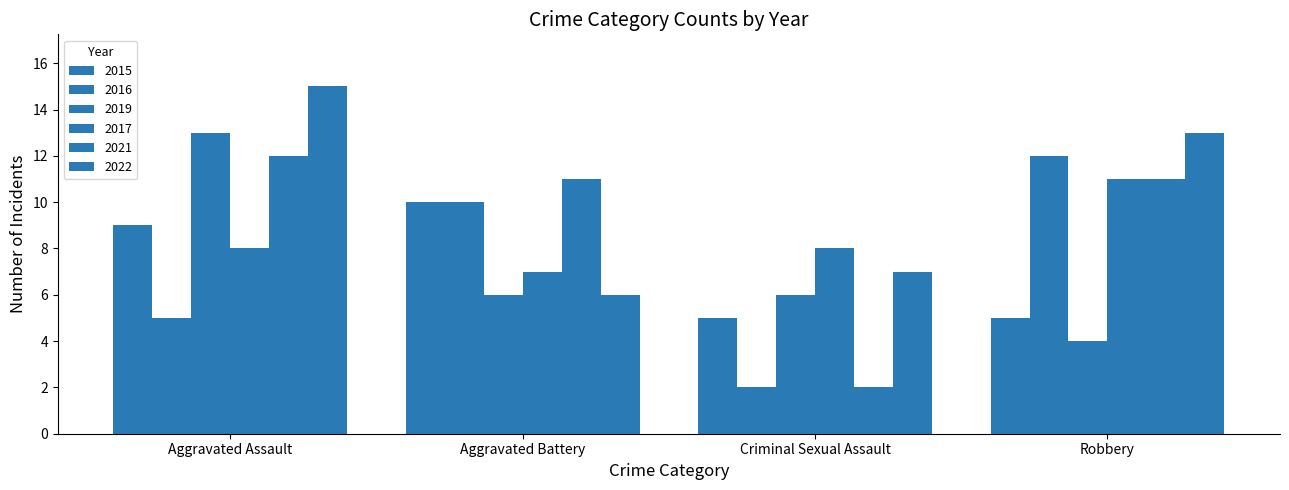

How many distinct data groups are displayed?

6